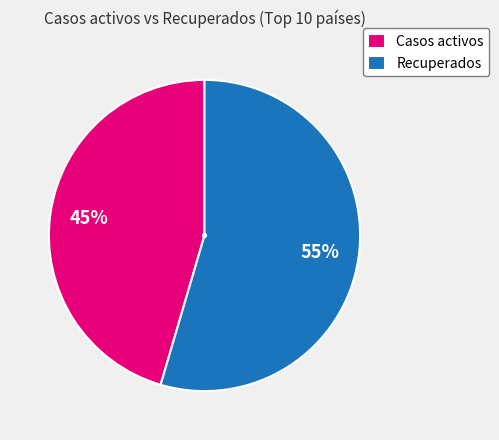

Does any single category account for the majority?

Yes